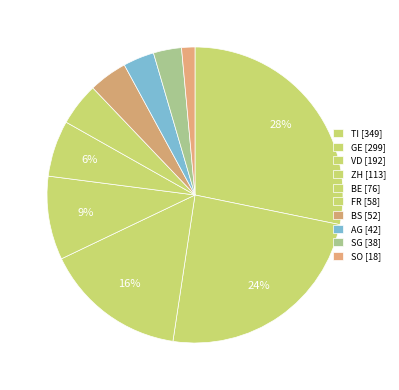

How many segments does this pie chart have?

10